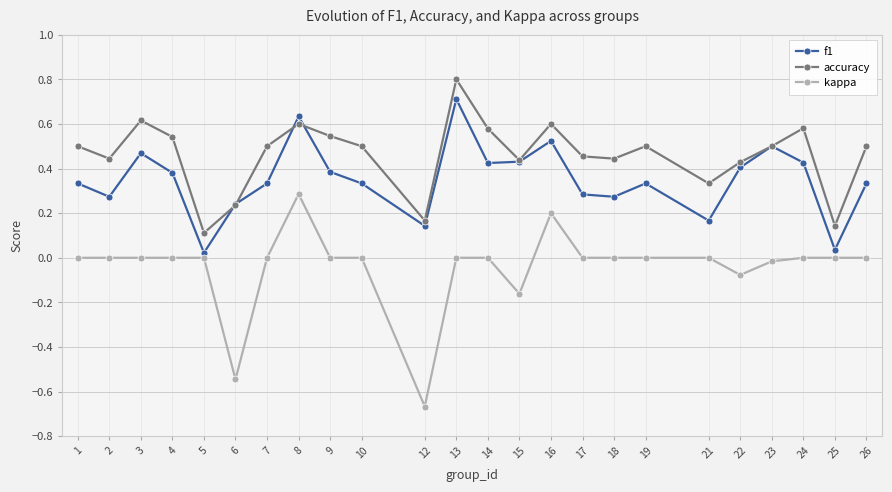

Is this an area chart (filled region under the line)?

No